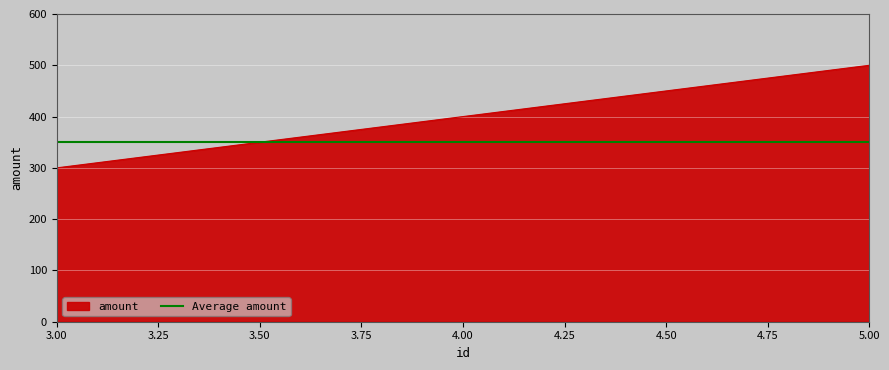

What is the lowest value of the amount series?

300